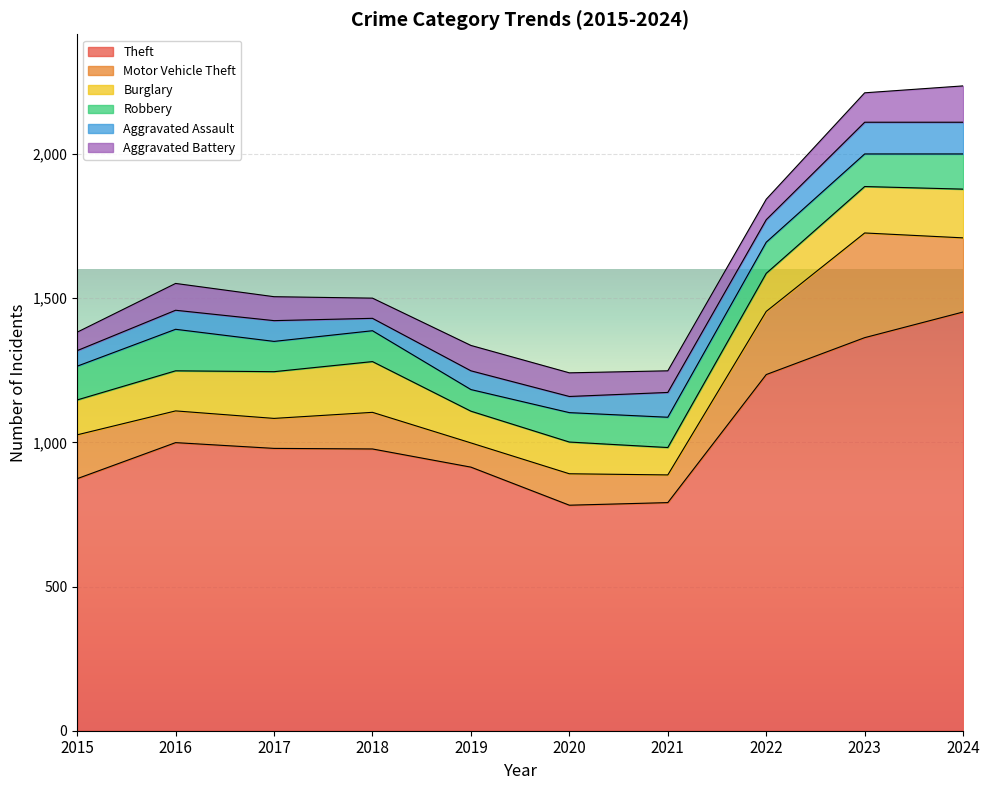

What is the difference between the highest and lowest values at 2017?

907